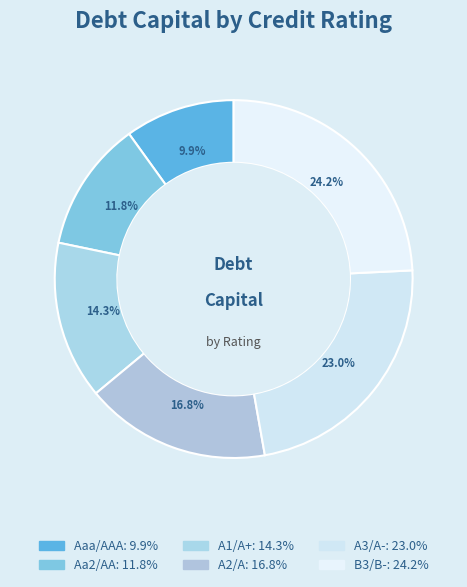

How many slices are in this pie chart?

6